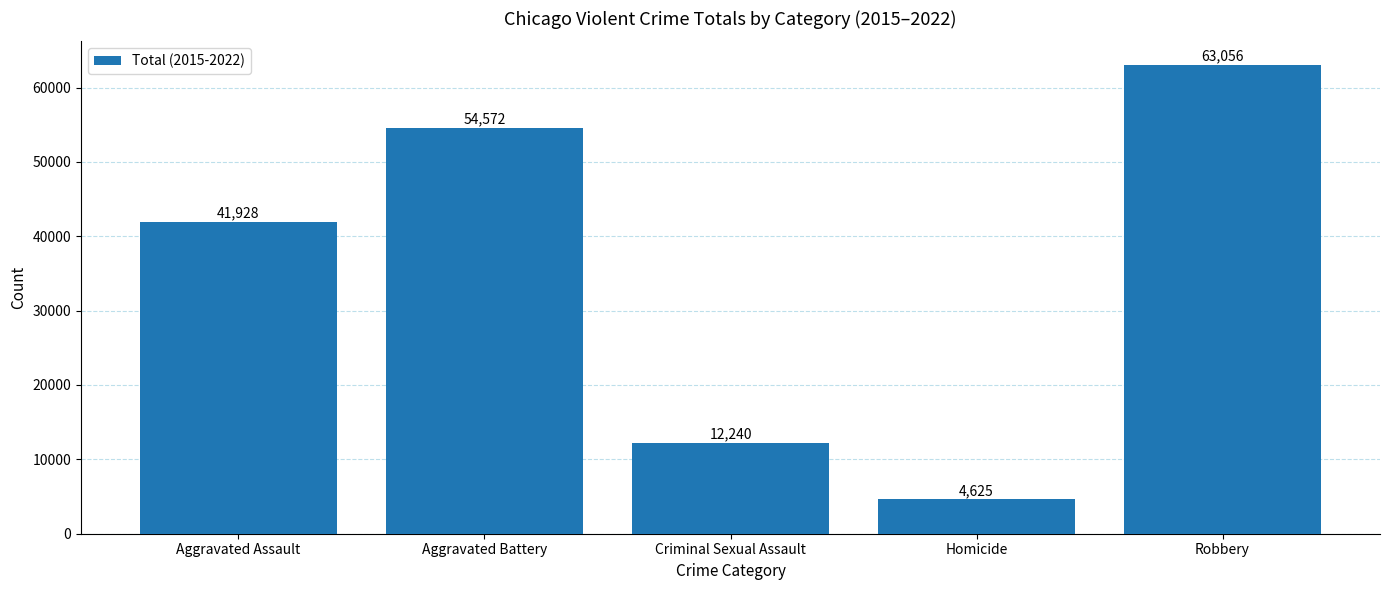

What is the change in value from Homicide to Robbery?

+58431